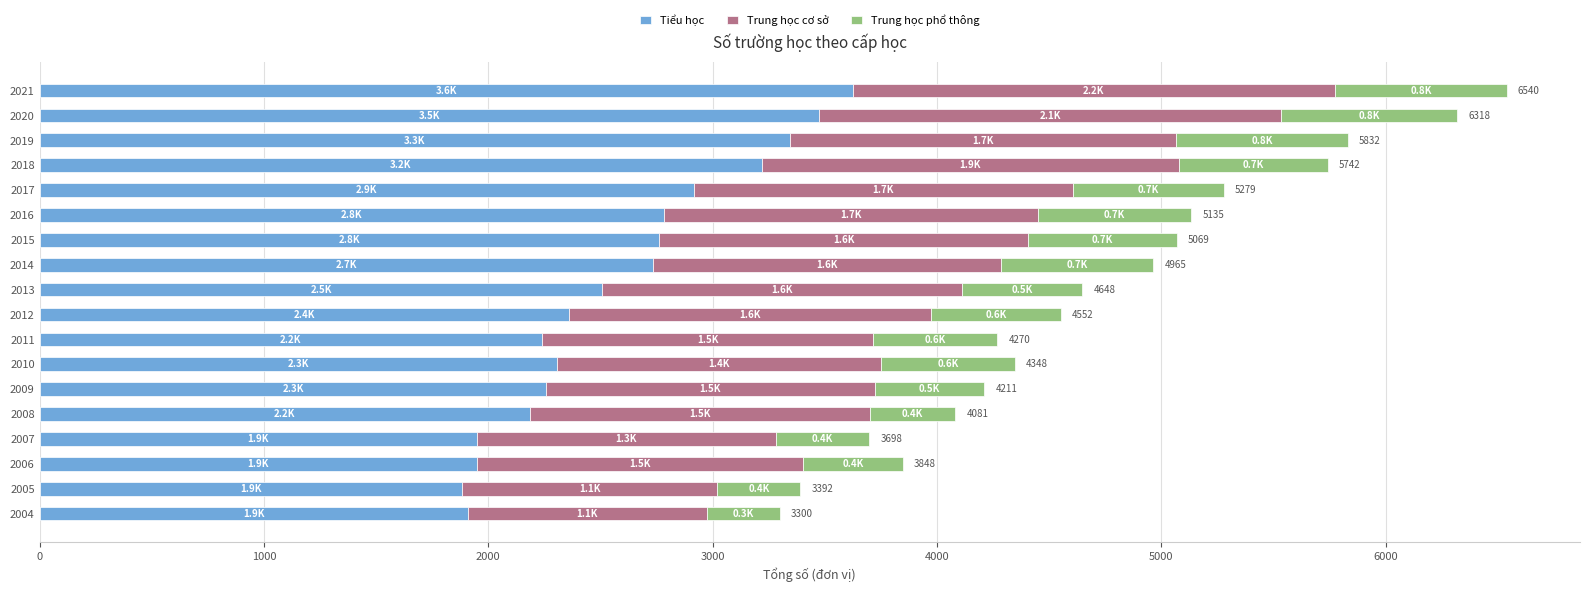

The Tiểu học series shows 1412 at 2016. True or false?

False